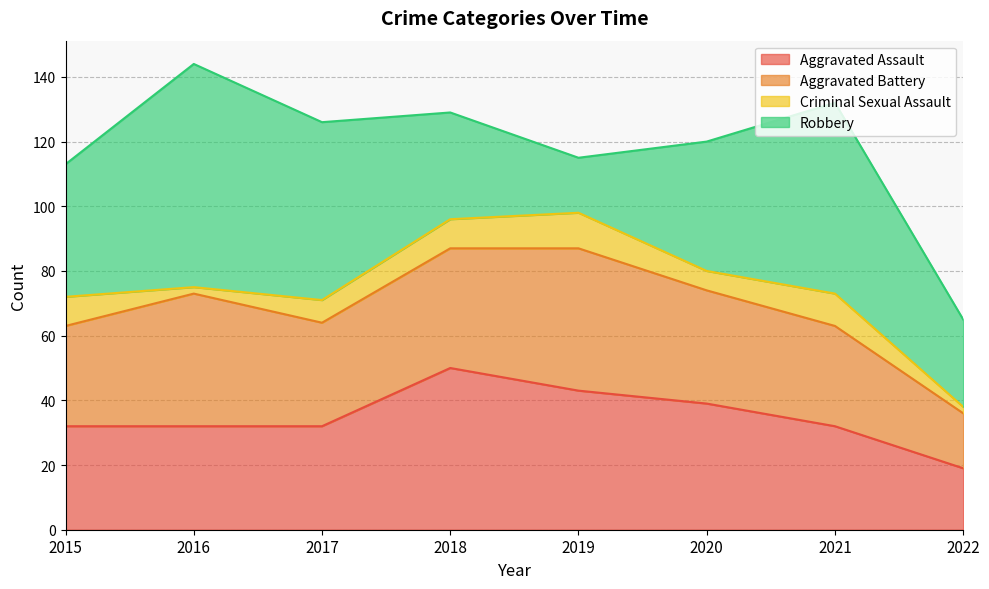

After their last crossing, which series has the higher values: Aggravated Assault or Robbery?

Robbery